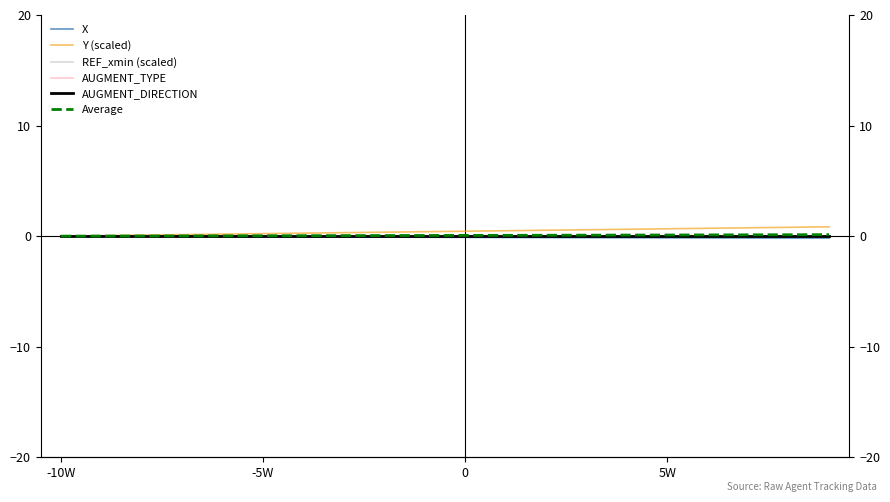

What are all the series names shown in the legend?

X, Y (scaled), REF_xmin (scaled), AUGMENT_TYPE, AUGMENT_DIRECTION, Average